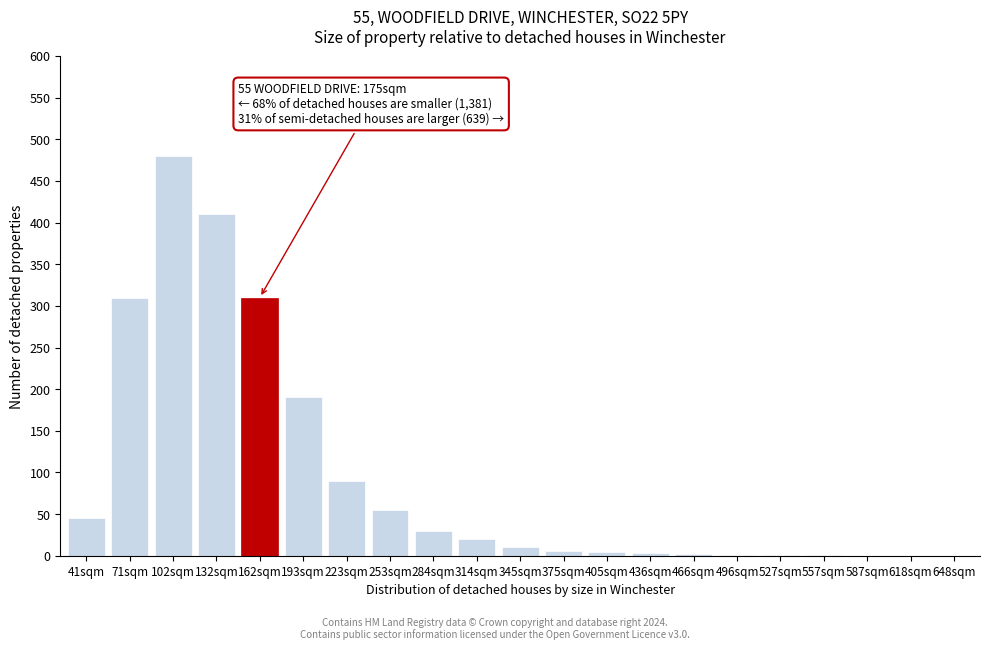

What is the change in value from 162sqm to 587sqm?

-310